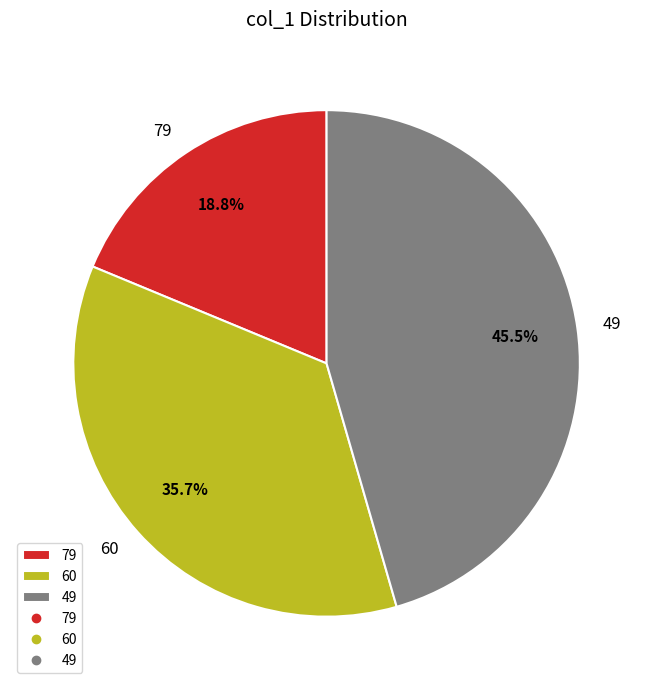

True or false: 79 accounts for 19% of the total.

True